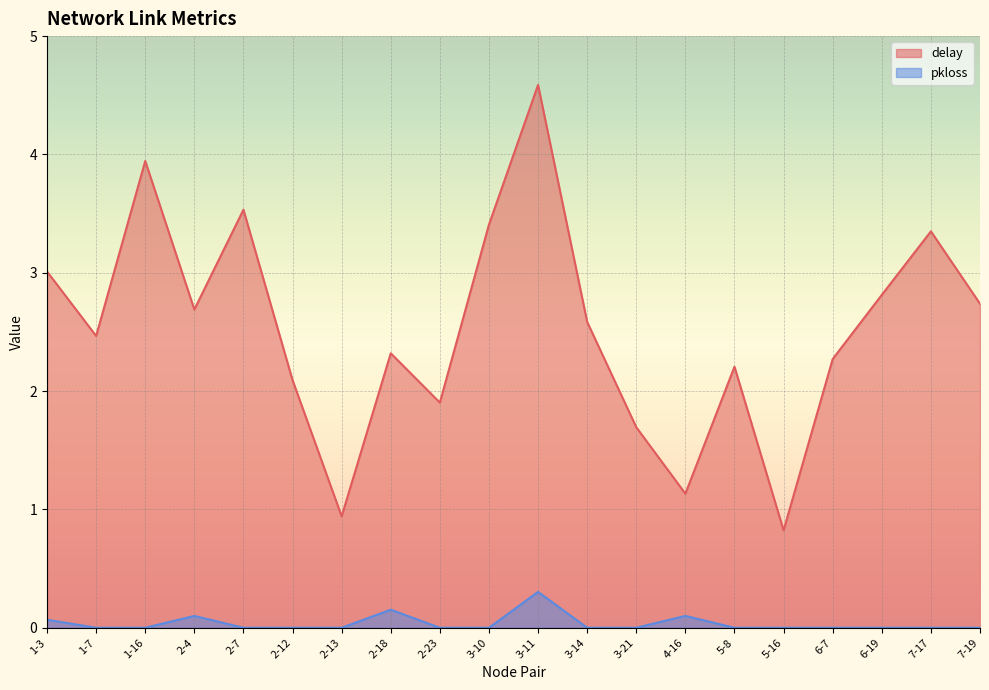

Which series changed the most between 3-10 and 3-14?

delay